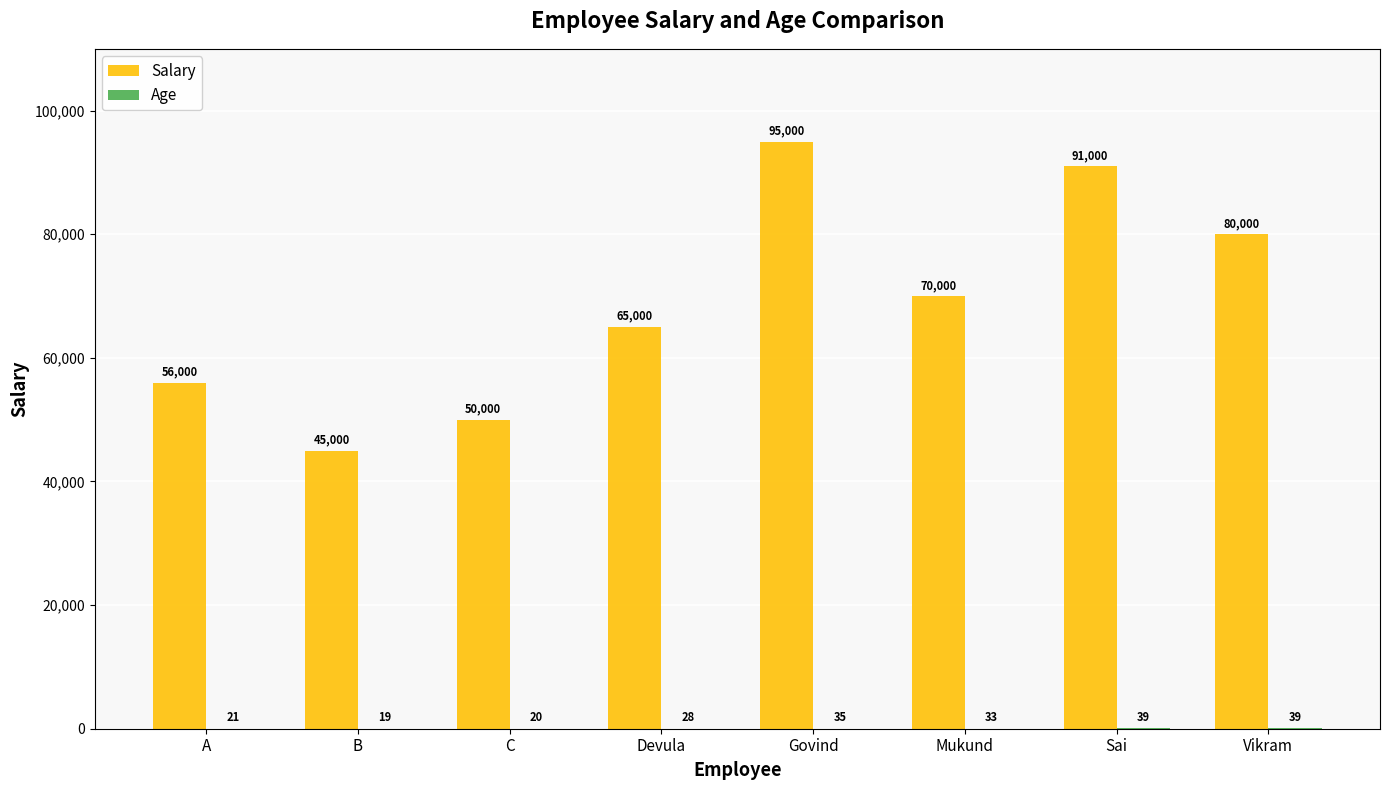

Between A and B, which series saw the biggest shift?

Salary